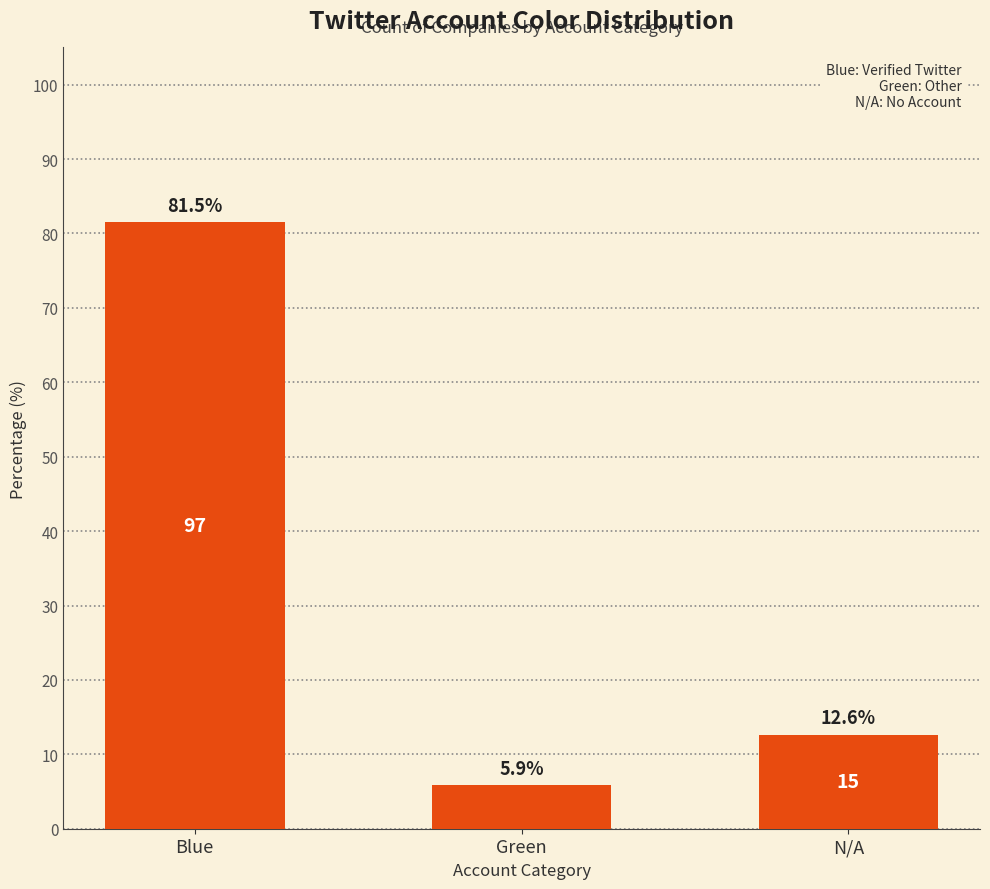

Where is the data nearest to the value 43?

N/A